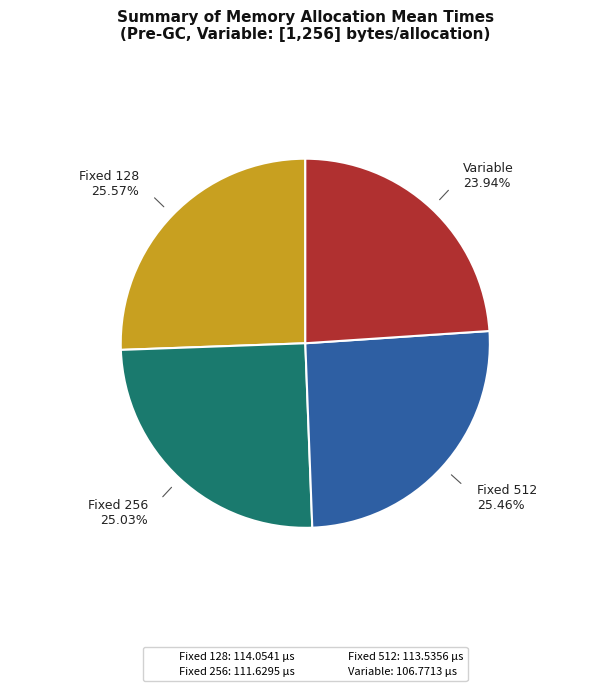

Is Fixed 128 the majority of the pie?

No